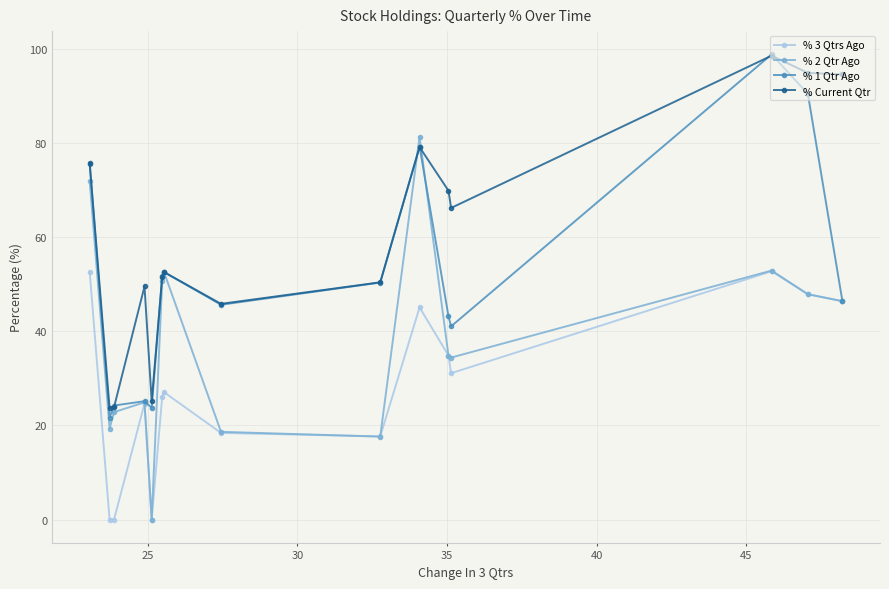

How many values in % 2 Qtr Ago are above zero?

14